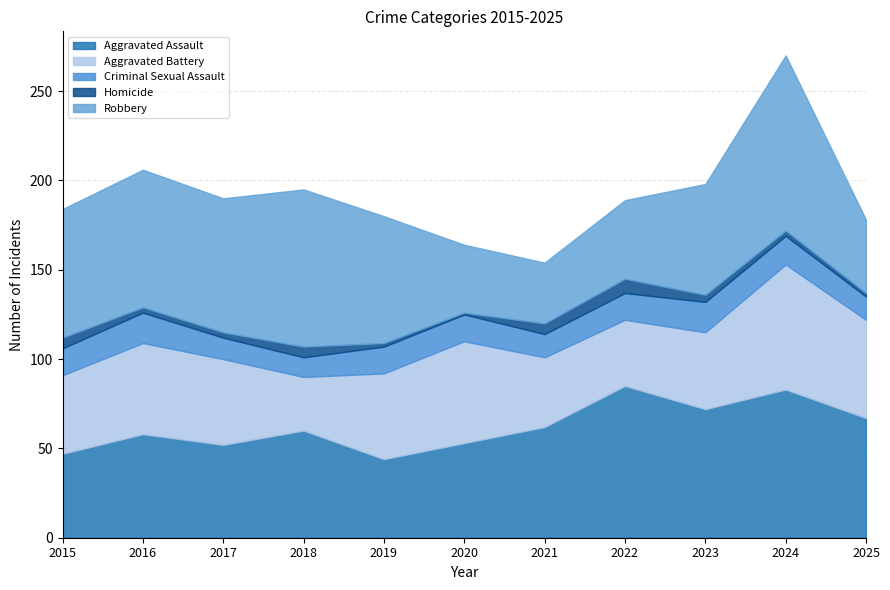

True or false: Criminal Sexual Assault and Aggravated Battery cross at least once.

False